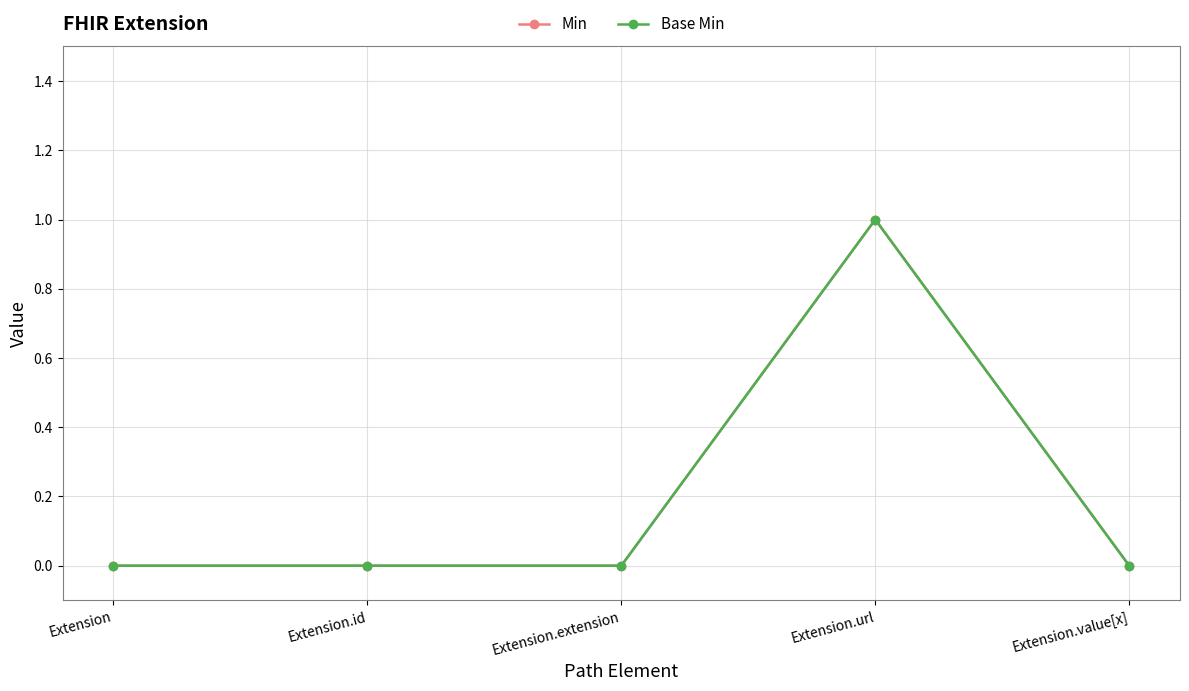

True or false: Min and Base Min intersect in this chart.

False